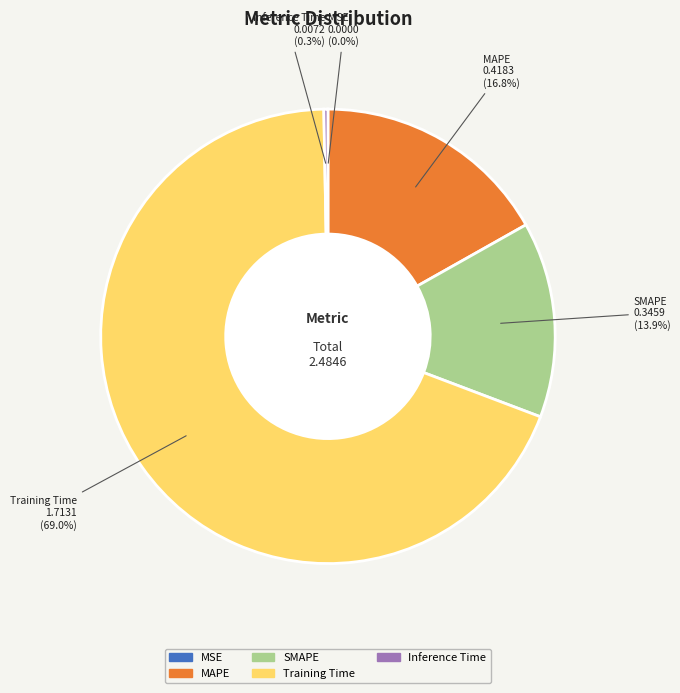

What portion of the pie excludes SMAPE?

86.1%